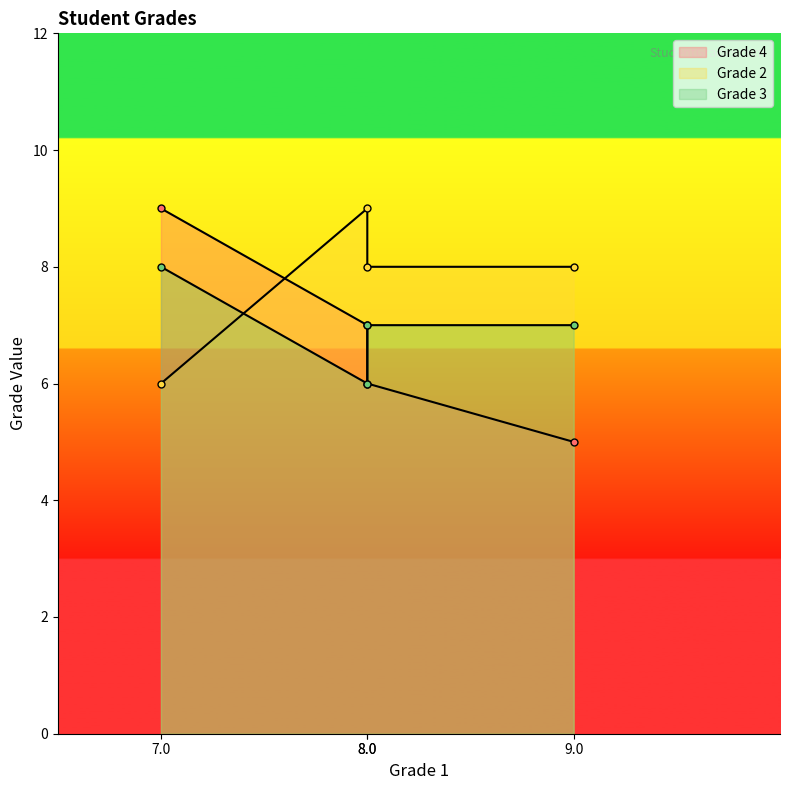

What are all the series names shown in the legend?

Grade 4, Grade 2, Grade 3